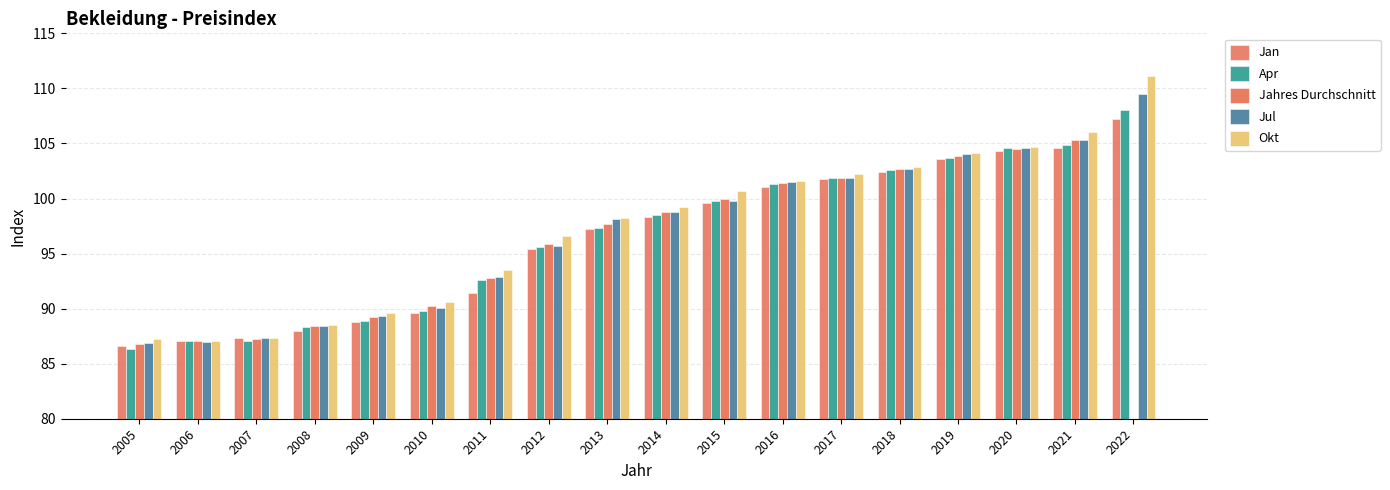

What is the spread (max minus min) of values at 2012?

1.2